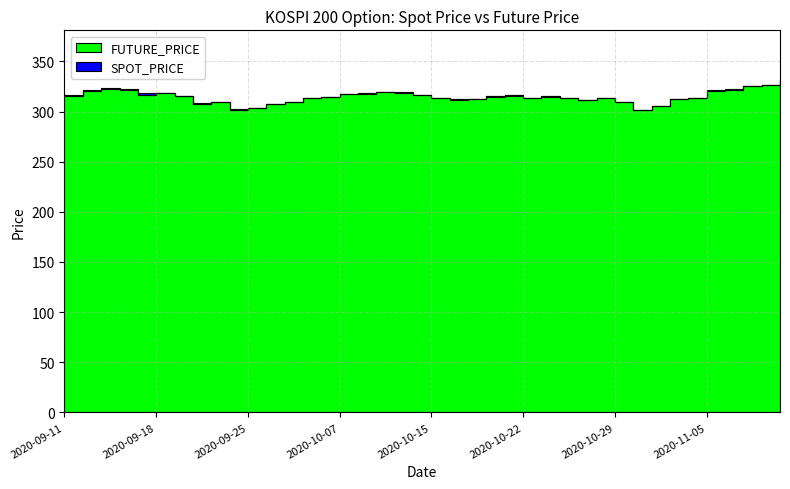

How many values in the SPOT_PRICE series exceed 314?

21